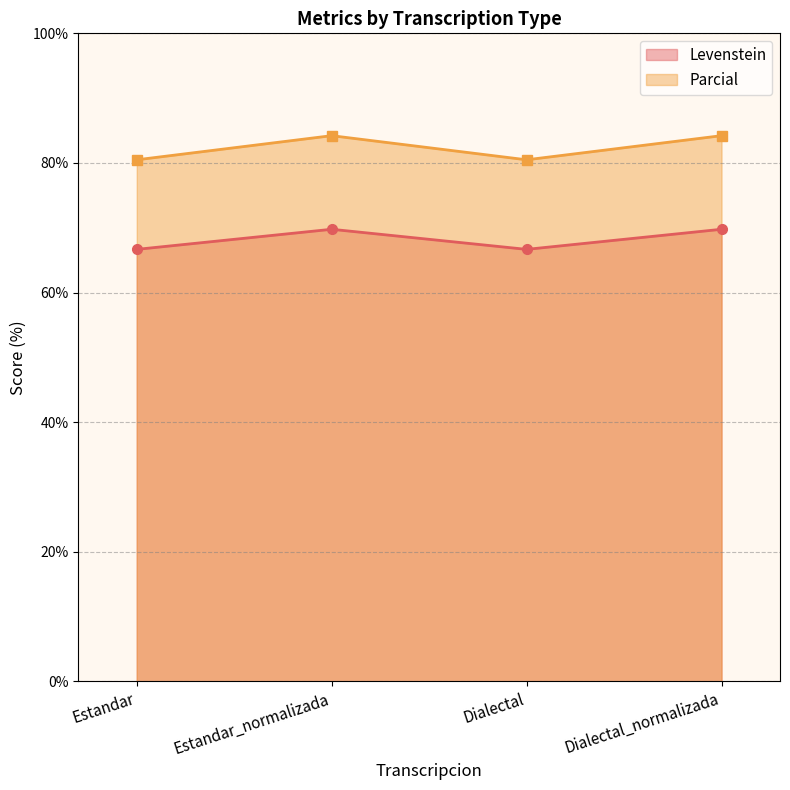

True or false: Parcial and Levenstein intersect in this chart.

False